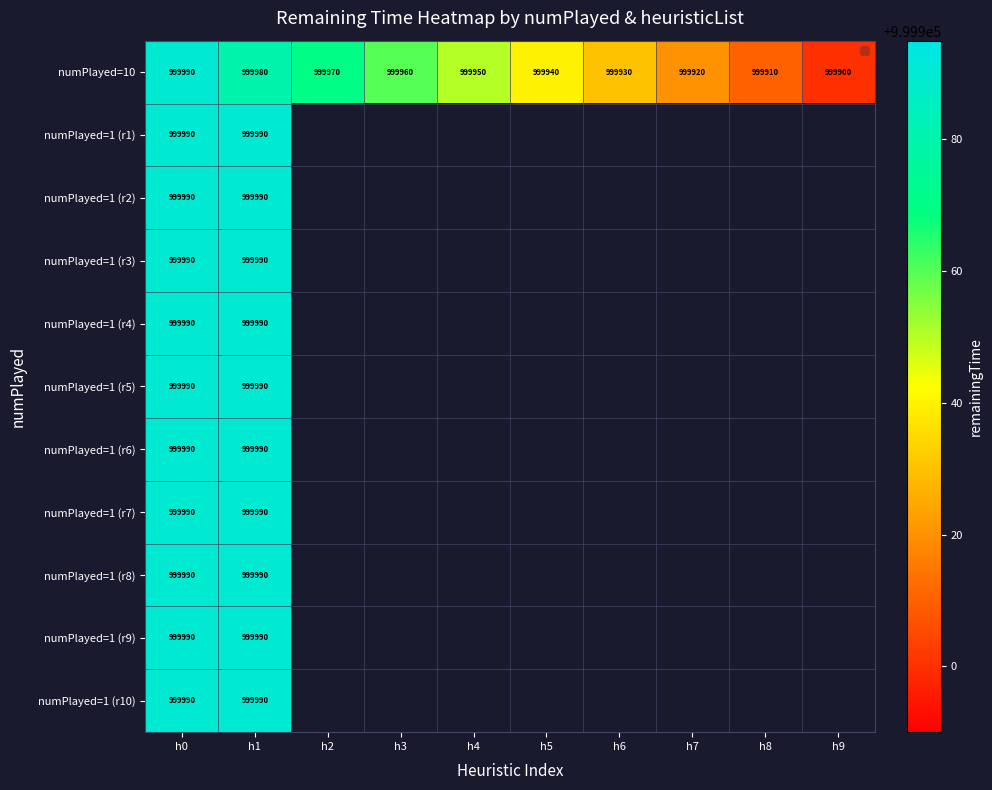

Count the number of categories in the chart.

10